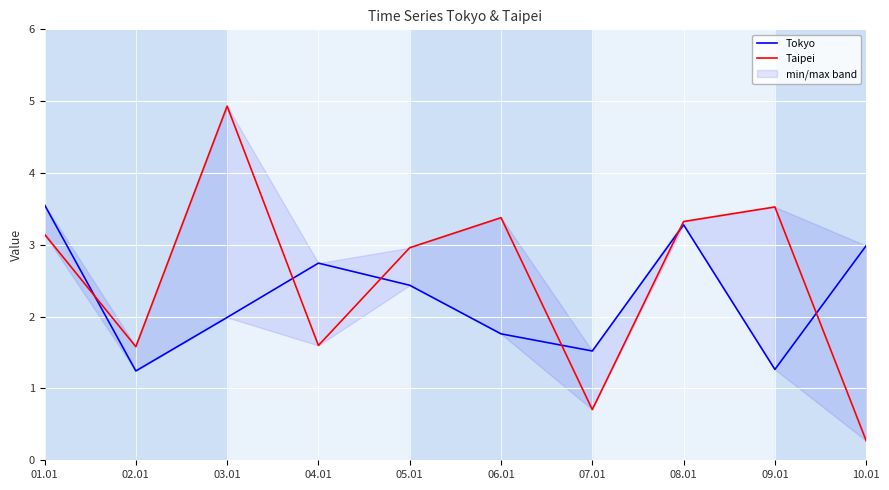

Is it true that Tokyo equals 2.7 at 04.01?

True